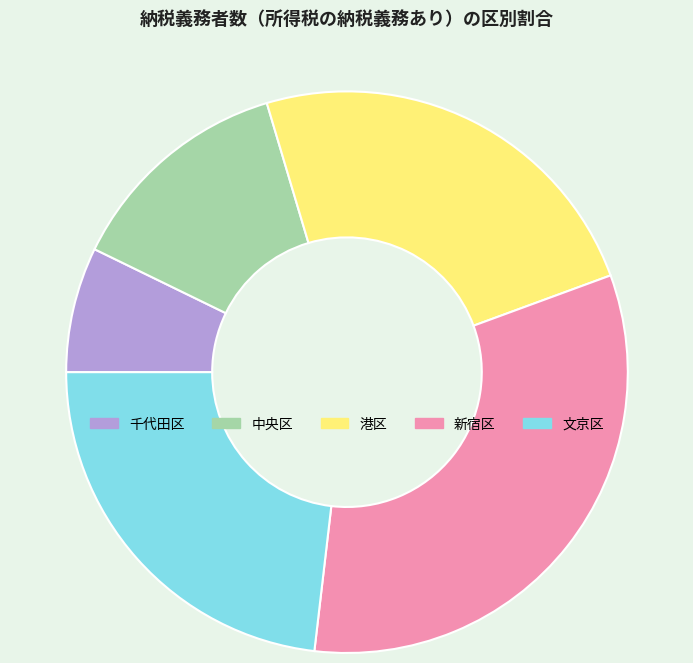

Rank the categories by value from highest to lowest.

新宿区, 港区, 文京区, 中央区, 千代田区